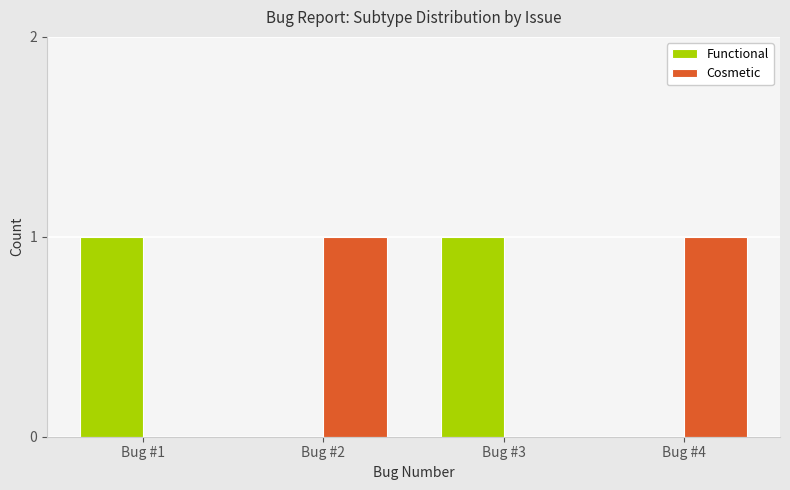

The value of Functional at Bug #2 is 0. True or false?

True